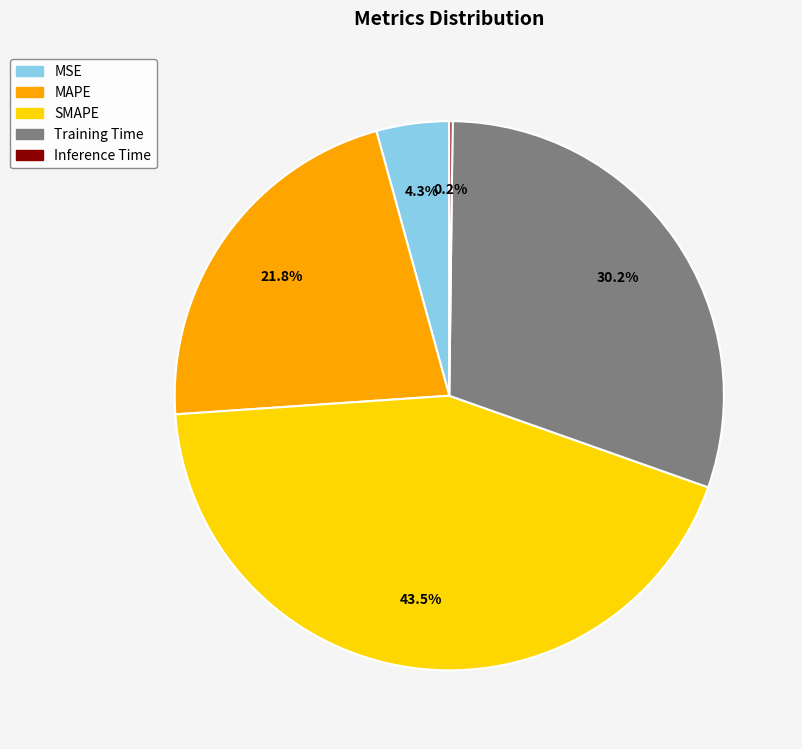

Which slice is the largest?

SMAPE